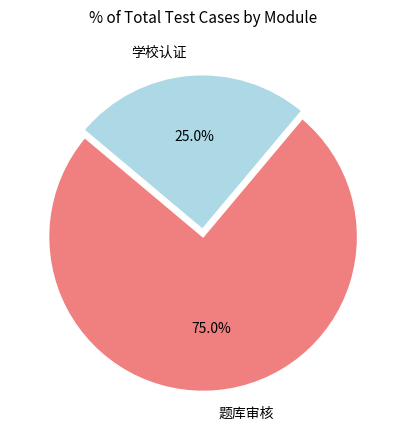

What is the total percentage of 题库审核 and 学校认证?

100.0%